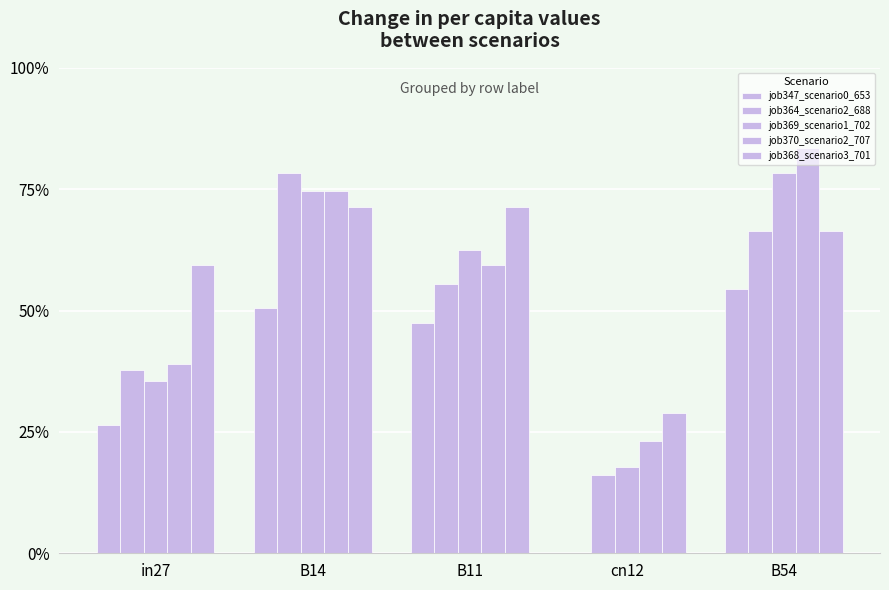

What is the spread (max minus min) of values at B14?

0.3